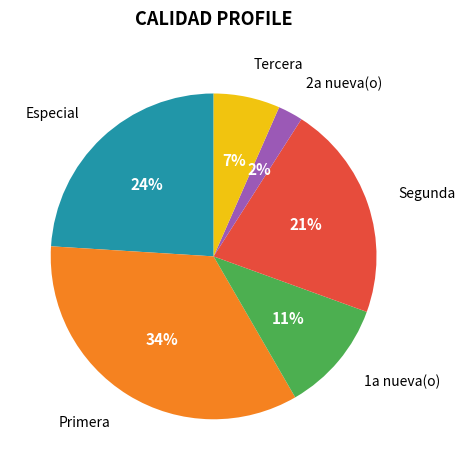

Which has a higher value, Primera or Segunda?

Primera